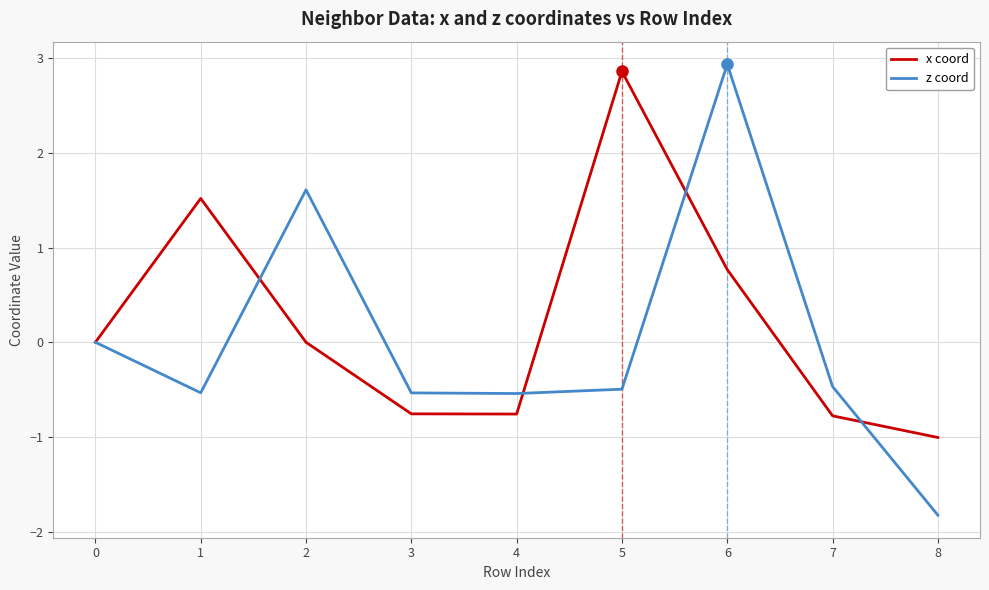

What is the spread (max minus min) of values at 7?

0.3